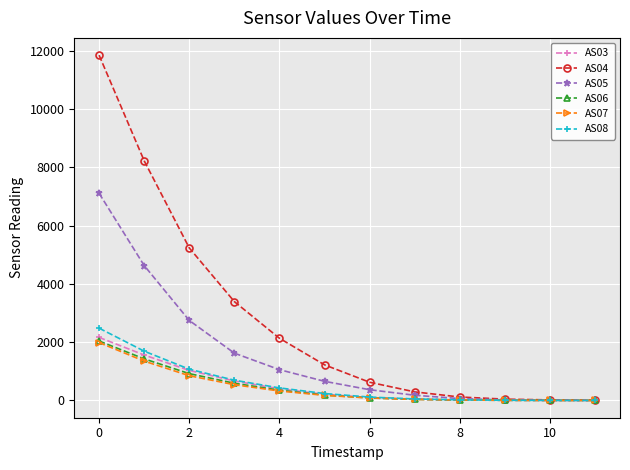

At how many categories does at least one series exceed 3974?

3